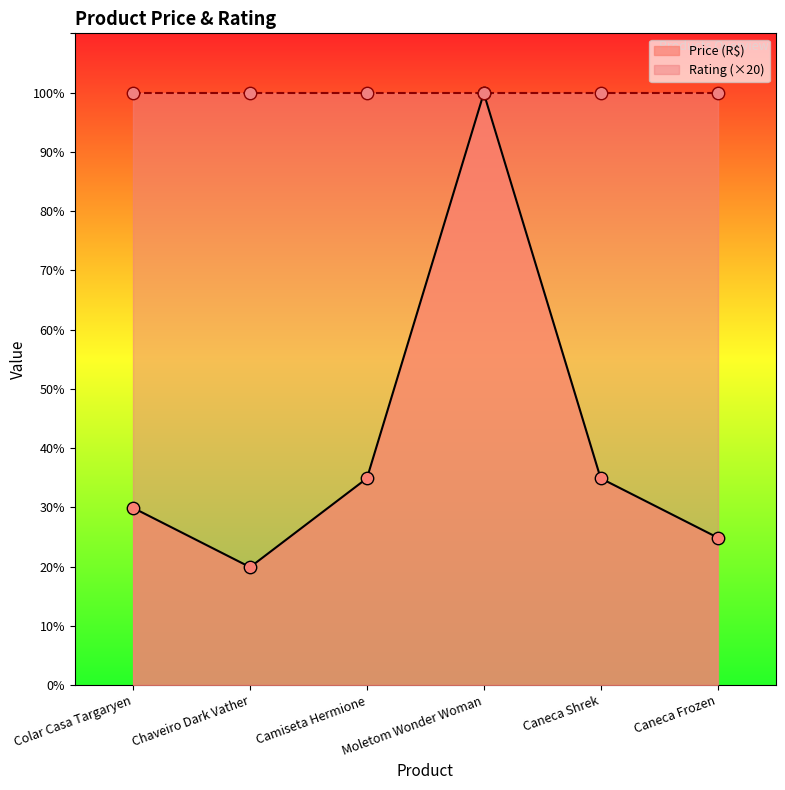

What is the change in value from Moletom Wonder Woman to Caneca Shrek?

-65.0